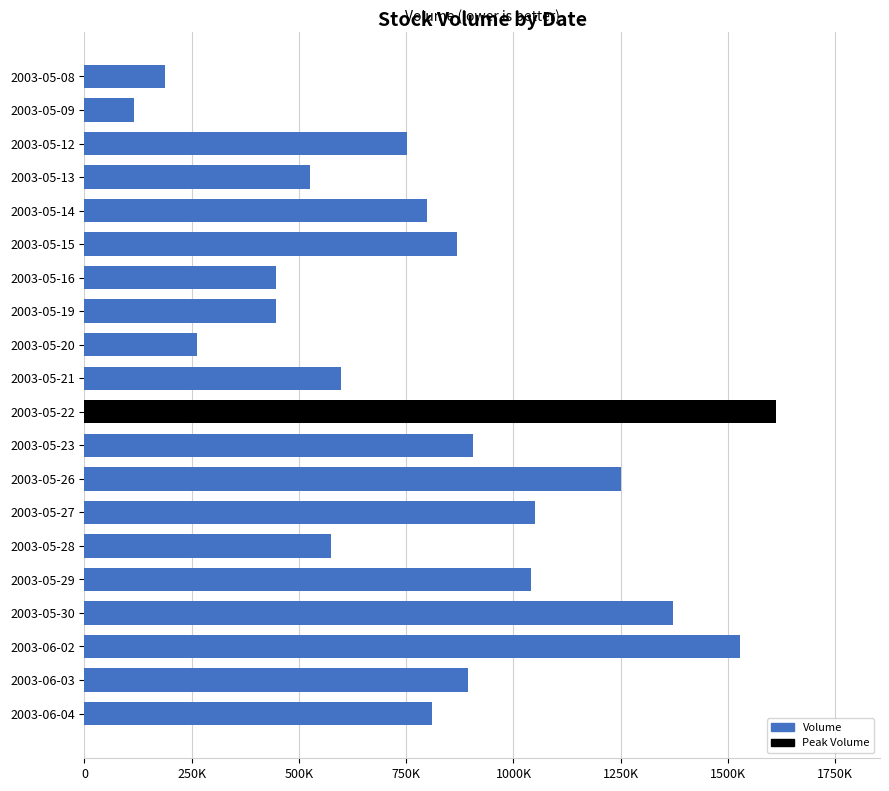

What is the difference between the maximum and minimum values?

1497630